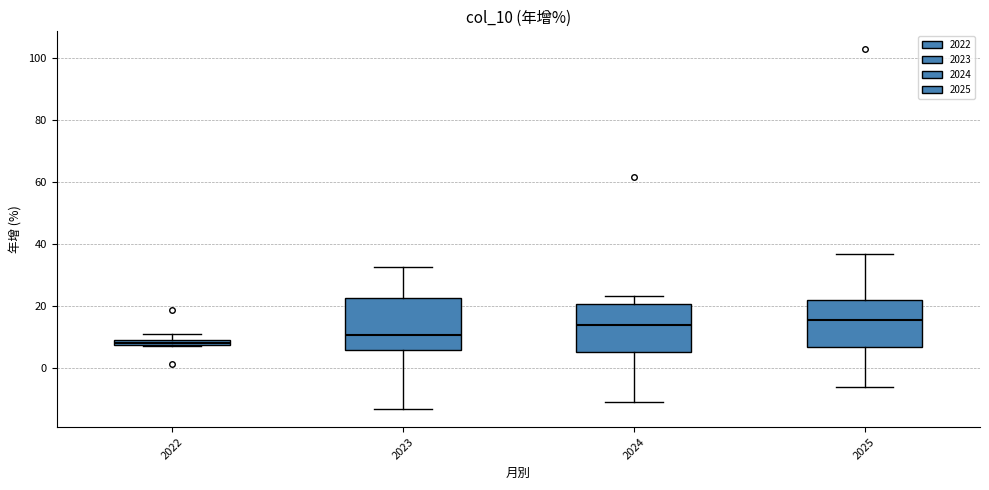

Which box's median line is the lowest?

2022